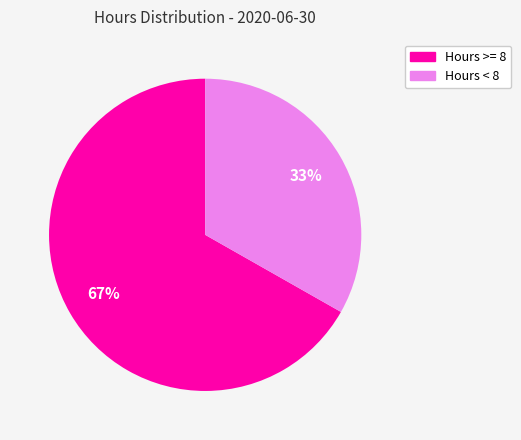

Does any single category account for the majority?

Yes